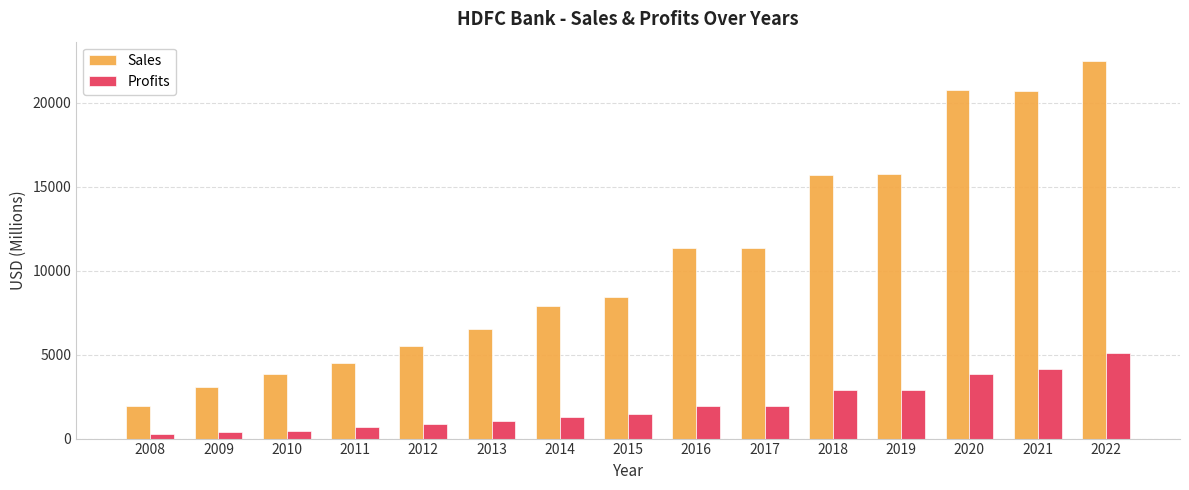

True or false: Sales has a value of 4521.0 at 2011.

True